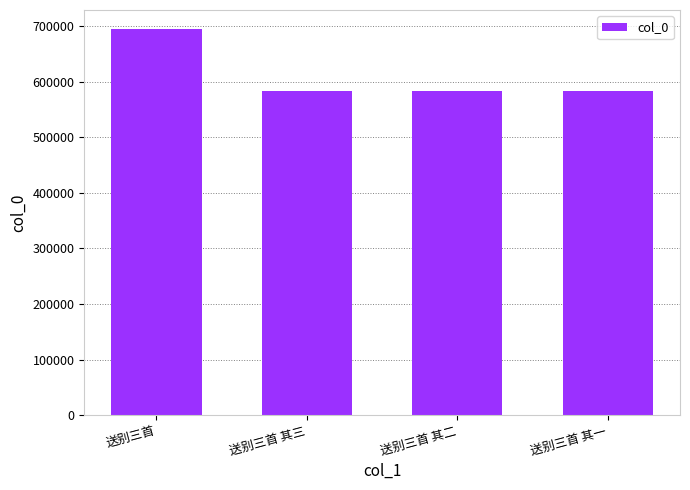

What is the change in value from 送别三首 to 送别三首 其二?

-111769